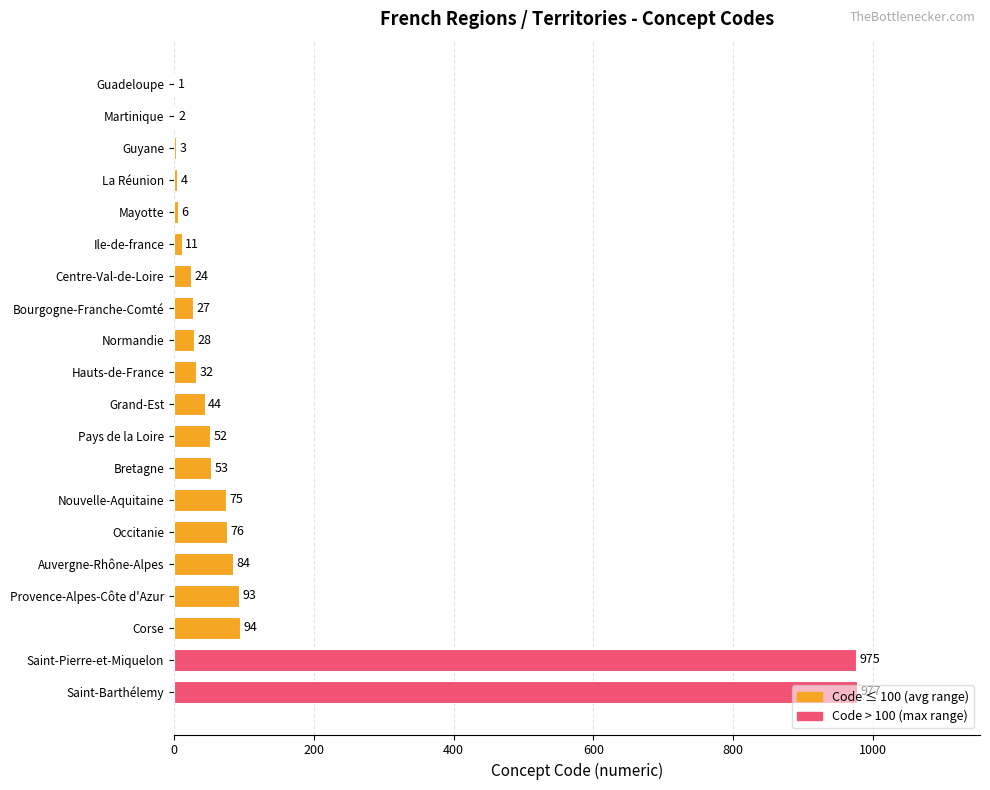

Are the bars grouped side by side (vs. stacked)?

No